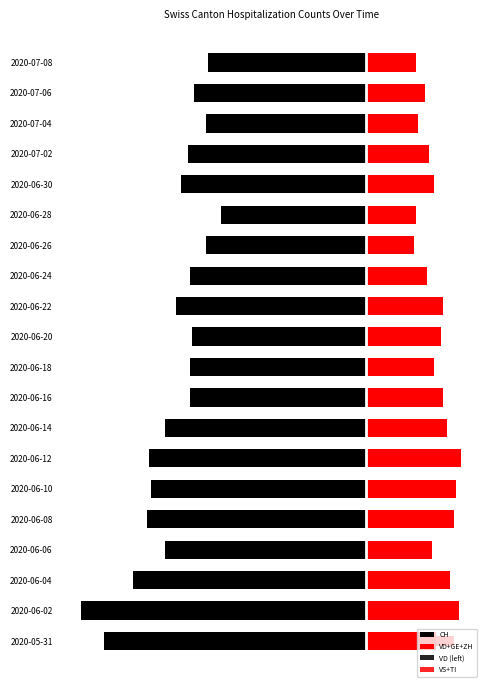

What are all the series names shown in the legend?

CH, VD+GE+ZH, VD (left), VS+TI